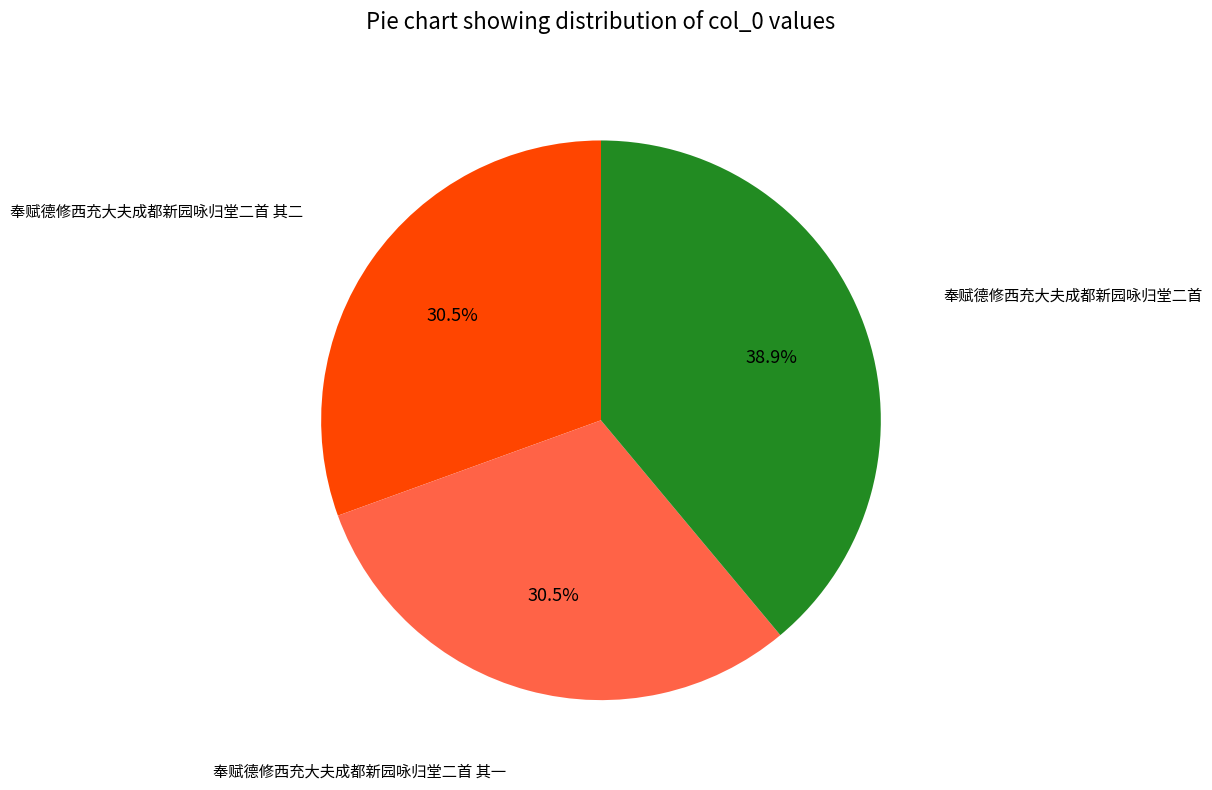

How many slices are in this pie chart?

3